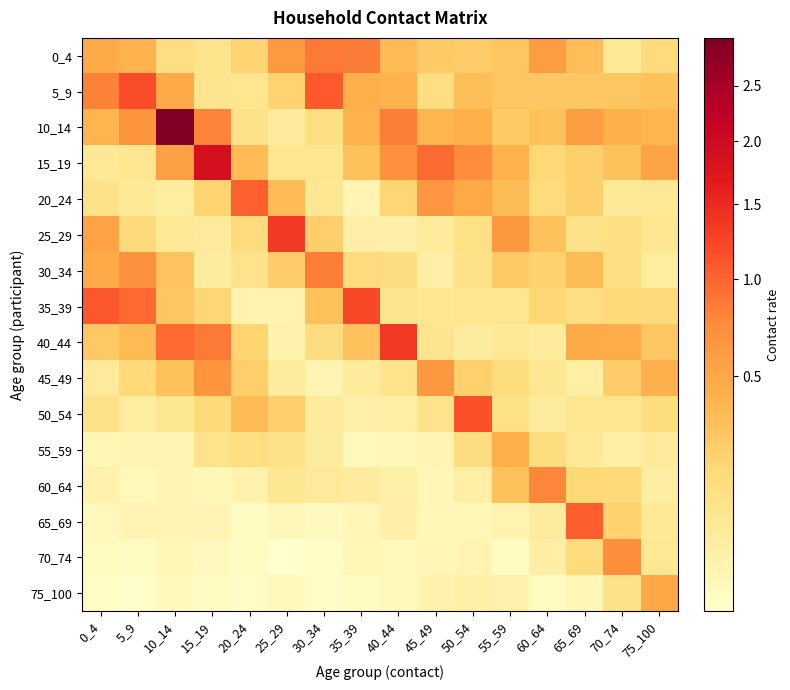

Reading left to right, extract all data points from this chart.

0_4: 0_4=0.5	5_9=0.4	10_14=0.1	15_19=0.1	20_24=0.2	25_29=0.6	30_34=0.9	35_39=0.8	40_44=0.4	45_49=0.3	50_54=0.2	55_59=0.3	60_64=0.6	65_69=0.3	70_74=0.1	75_100=0.2
5_9: 0_4=0.8	5_9=1.2	10_14=0.5	15_19=0.1	20_24=0.1	25_29=0.2	30_34=1.1	35_39=0.4	40_44=0.4	45_49=0.1	50_54=0.3	55_59=0.3	60_64=0.3	65_69=0.3	70_74=0.3	75_100=0.3
10_14: 0_4=0.4	5_9=0.7	10_14=3.0	15_19=0.8	20_24=0.1	25_29=0.1	30_34=0.1	35_39=0.4	40_44=0.8	45_49=0.4	50_54=0.4	55_59=0.3	60_64=0.3	65_69=0.6	70_74=0.4	75_100=0.4
15_19: 0_4=0.1	5_9=0.1	10_14=0.6	15_19=1.9	20_24=0.4	25_29=0.1	30_34=0.1	35_39=0.3	40_44=0.7	45_49=0.9	50_54=0.7	55_59=0.4	60_64=0.2	65_69=0.2	70_74=0.3	75_100=0.5
20_24: 0_4=0.1	5_9=0.1	10_14=0.1	15_19=0.2	20_24=1.0	25_29=0.4	30_34=0.1	35_39=0.0	40_44=0.2	45_49=0.6	50_54=0.5	55_59=0.4	60_64=0.2	65_69=0.2	70_74=0.1	75_100=0.1
25_29: 0_4=0.5	5_9=0.2	10_14=0.1	15_19=0.1	20_24=0.2	25_29=1.3	30_34=0.2	35_39=0.0	40_44=0.0	45_49=0.1	50_54=0.1	55_59=0.6	60_64=0.3	65_69=0.1	70_74=0.1	75_100=0.1
30_34: 0_4=0.5	5_9=0.7	10_14=0.3	15_19=0.1	20_24=0.1	25_29=0.2	30_34=0.8	35_39=0.2	40_44=0.1	45_49=0.0	50_54=0.1	55_59=0.3	60_64=0.2	65_69=0.3	70_74=0.1	75_100=0.0
35_39: 0_4=1.1	5_9=1.0	10_14=0.3	15_19=0.2	20_24=0.0	25_29=0.0	30_34=0.3	35_39=1.2	40_44=0.1	45_49=0.1	50_54=0.1	55_59=0.1	60_64=0.2	65_69=0.1	70_74=0.2	75_100=0.2
40_44: 0_4=0.3	5_9=0.4	10_14=1.0	15_19=0.9	20_24=0.2	25_29=0.0	30_34=0.1	35_39=0.3	40_44=1.3	45_49=0.1	50_54=0.1	55_59=0.1	60_64=0.1	65_69=0.5	70_74=0.5	75_100=0.3
45_49: 0_4=0.1	5_9=0.2	10_14=0.3	15_19=0.7	20_24=0.2	25_29=0.1	30_34=0.0	35_39=0.1	40_44=0.1	45_49=0.6	50_54=0.2	55_59=0.2	60_64=0.1	65_69=0.0	70_74=0.2	75_100=0.4
50_54: 0_4=0.1	5_9=0.1	10_14=0.1	15_19=0.2	20_24=0.4	25_29=0.2	30_34=0.1	35_39=0.0	40_44=0.0	45_49=0.1	50_54=1.1	55_59=0.1	60_64=0.1	65_69=0.1	70_74=0.1	75_100=0.2
55_59: 0_4=0.0	5_9=0.0	10_14=0.0	15_19=0.1	20_24=0.1	25_29=0.1	30_34=0.1	35_39=0.0	40_44=0.0	45_49=0.0	50_54=0.1	55_59=0.4	60_64=0.2	65_69=0.1	70_74=0.0	75_100=0.1
60_64: 0_4=0.0	5_9=0.0	10_14=0.0	15_19=0.0	20_24=0.0	25_29=0.1	30_34=0.1	35_39=0.1	40_44=0.0	45_49=0.0	50_54=0.0	55_59=0.3	60_64=0.8	65_69=0.2	70_74=0.2	75_100=0.0
65_69: 0_4=0.0	5_9=0.0	10_14=0.0	15_19=0.0	20_24=0.0	25_29=0.0	30_34=0.0	35_39=0.0	40_44=0.0	45_49=0.0	50_54=0.0	55_59=0.0	60_64=0.1	65_69=1.0	70_74=0.2	75_100=0.1
70_74: 0_4=0.0	5_9=0.0	10_14=0.0	15_19=0.0	20_24=0.0	25_29=0.0	30_34=0.0	35_39=0.0	40_44=0.0	45_49=0.0	50_54=0.0	55_59=0.0	60_64=0.0	65_69=0.2	70_74=0.7	75_100=0.1
75_100: 0_4=0.0	5_9=0.0	10_14=0.0	15_19=0.0	20_24=0.0	25_29=0.0	30_34=0.0	35_39=0.0	40_44=0.0	45_49=0.0	50_54=0.0	55_59=0.0	60_64=0.0	65_69=0.0	70_74=0.1	75_100=0.5